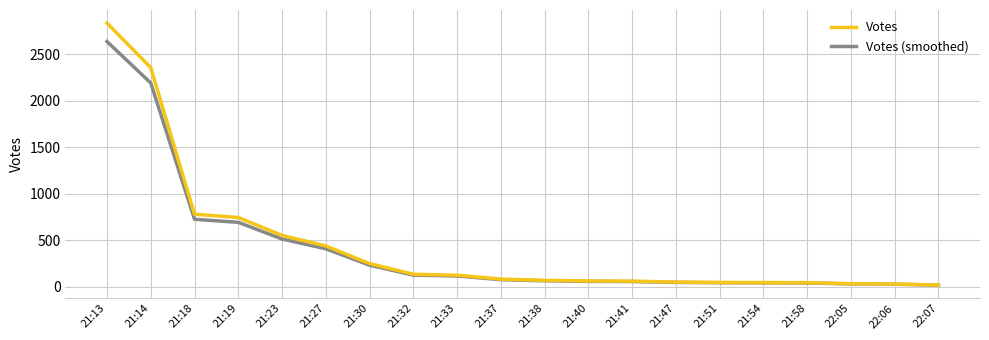

Rank the series at 21:27 from highest to lowest value.

Votes, Votes (smoothed)